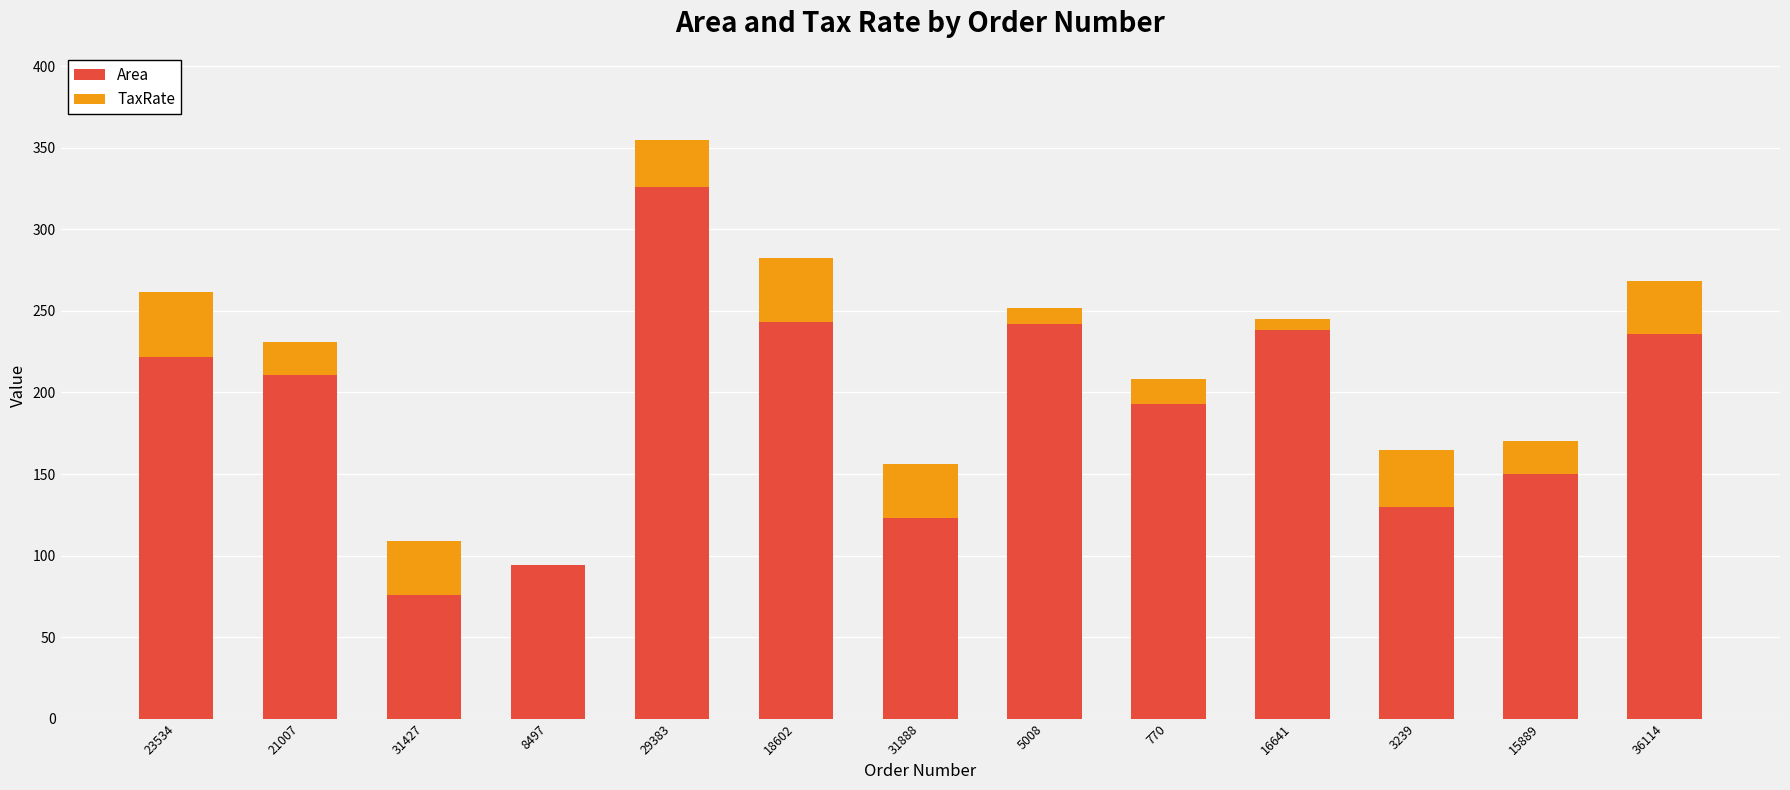

At which category is the sum across all series the highest?

29383